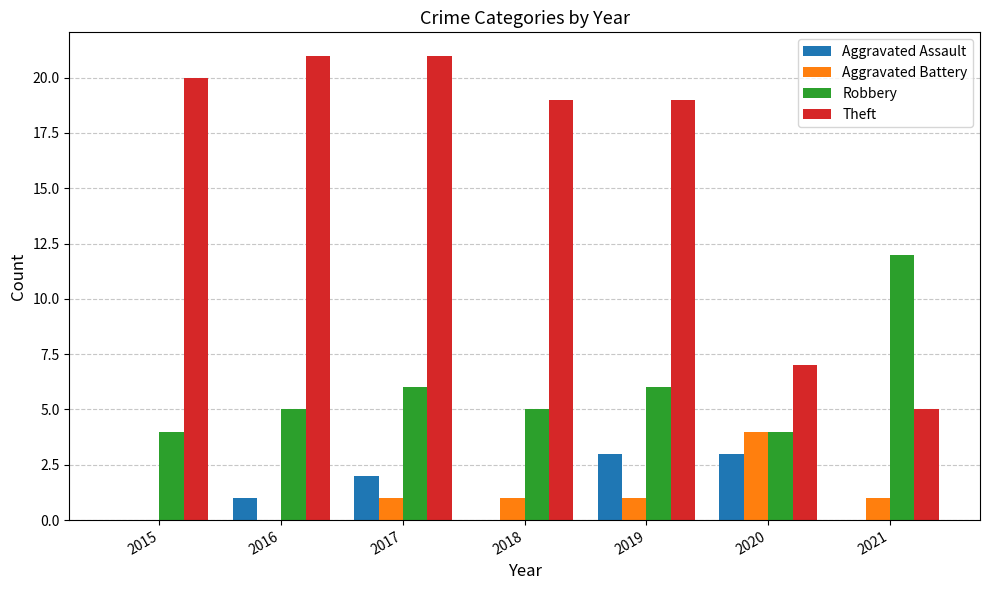

What is the sum of all Aggravated Battery values?

8